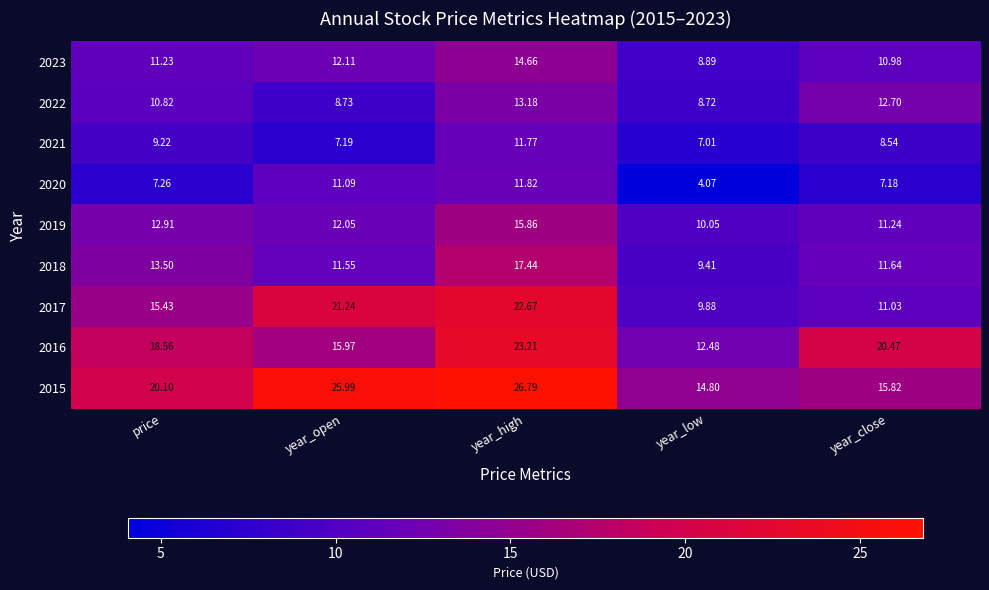

At which label does 2015 first exceed 20?

price